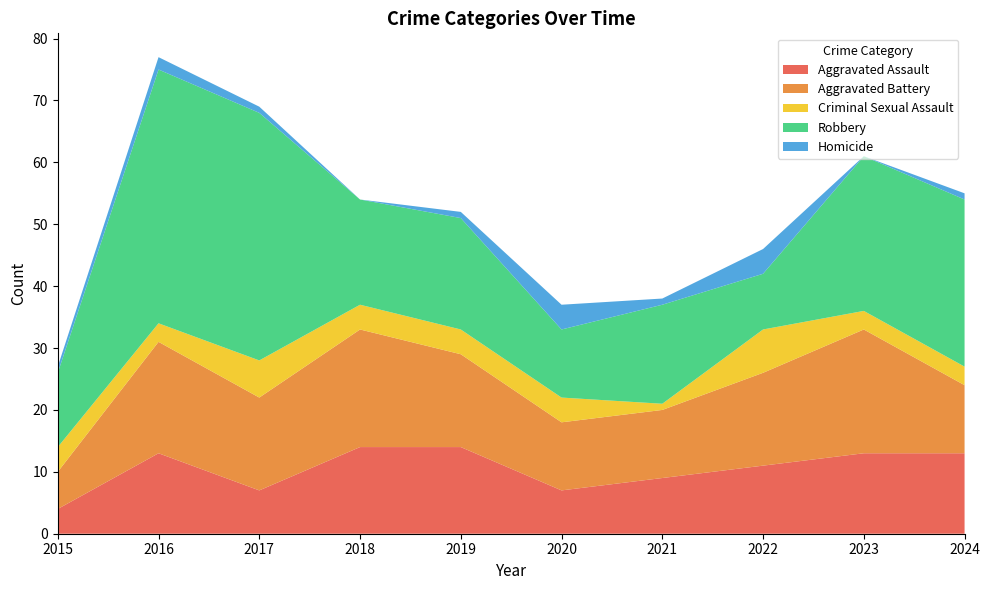

At 2024, list the series in order from largest to smallest.

Robbery, Aggravated Assault, Aggravated Battery, Criminal Sexual Assault, Homicide